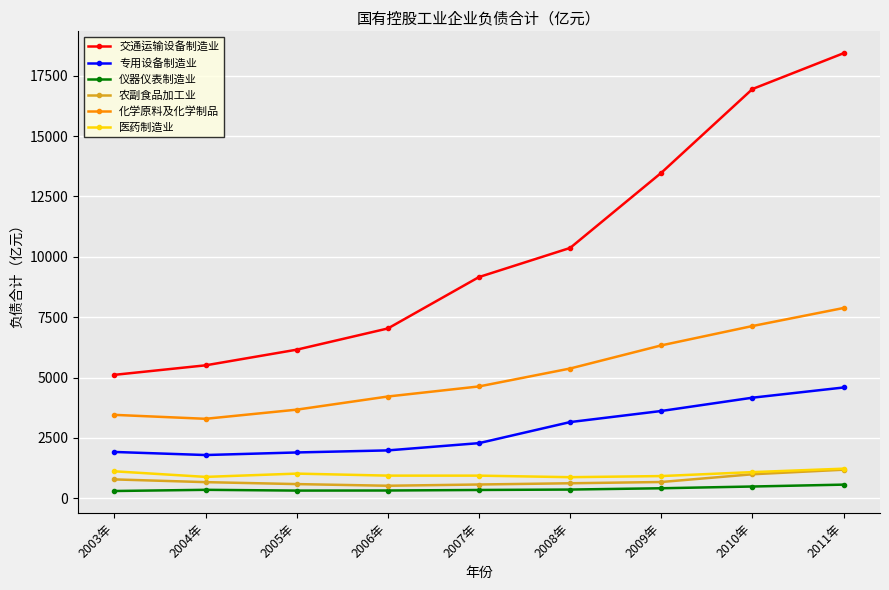

Which series has the largest total across all categories?

交通运输设备制造业